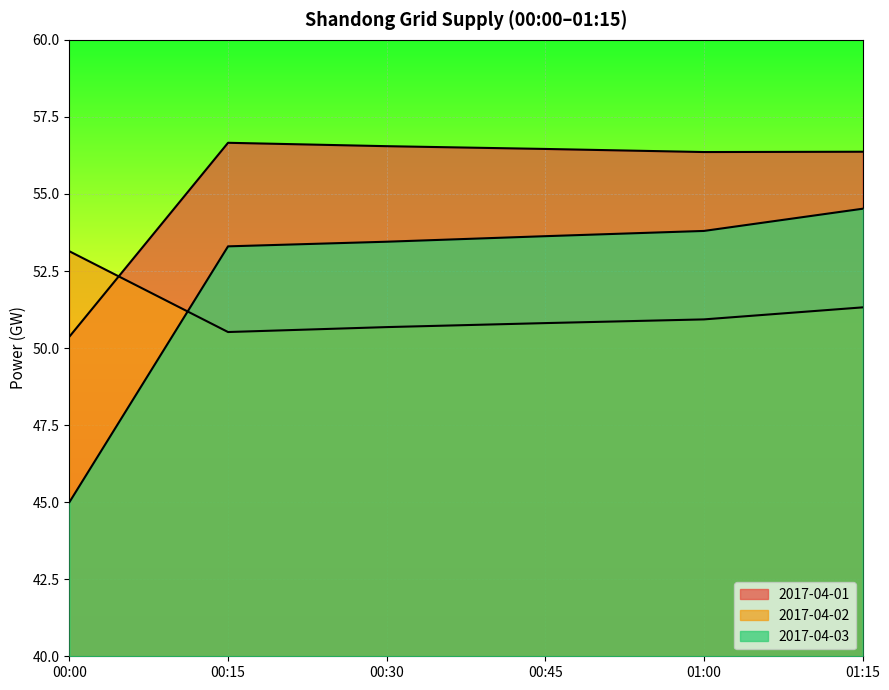

What is the label of the 3rd point from the left?

00:30